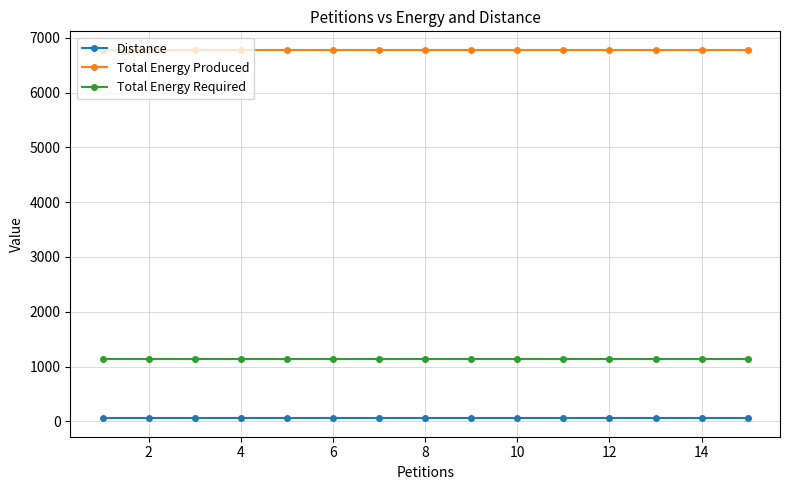

List the series in order of their peak value, highest first.

Total Energy Produced, Total Energy Required, Distance